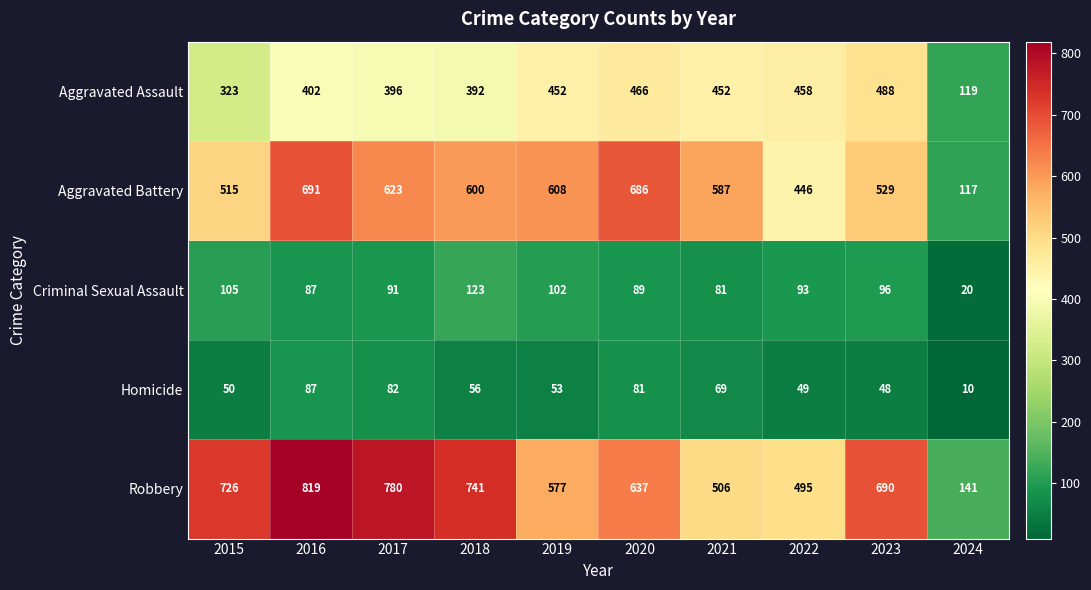

What is the difference between the Aggravated Battery values at 2020 and 2024?

569